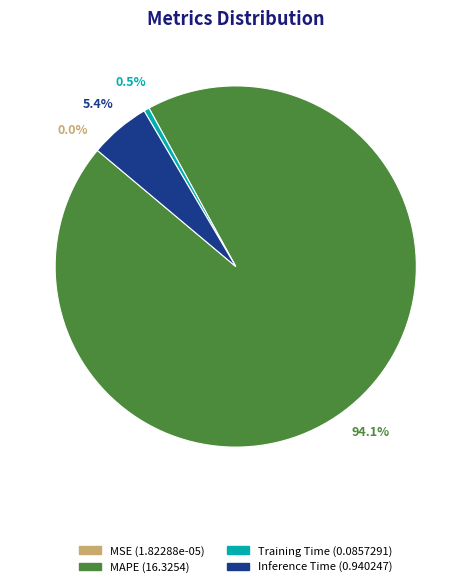

True or false: MAPE accounts for 94% of the total.

True